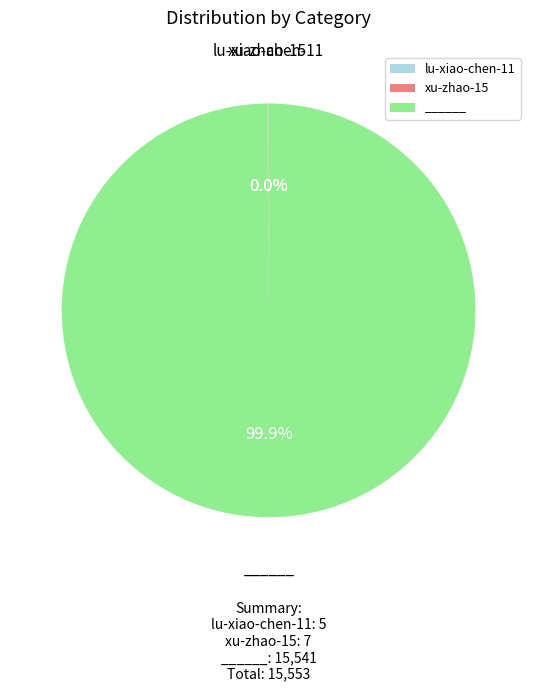

To the nearest percent, what portion does ______ represent?

100%